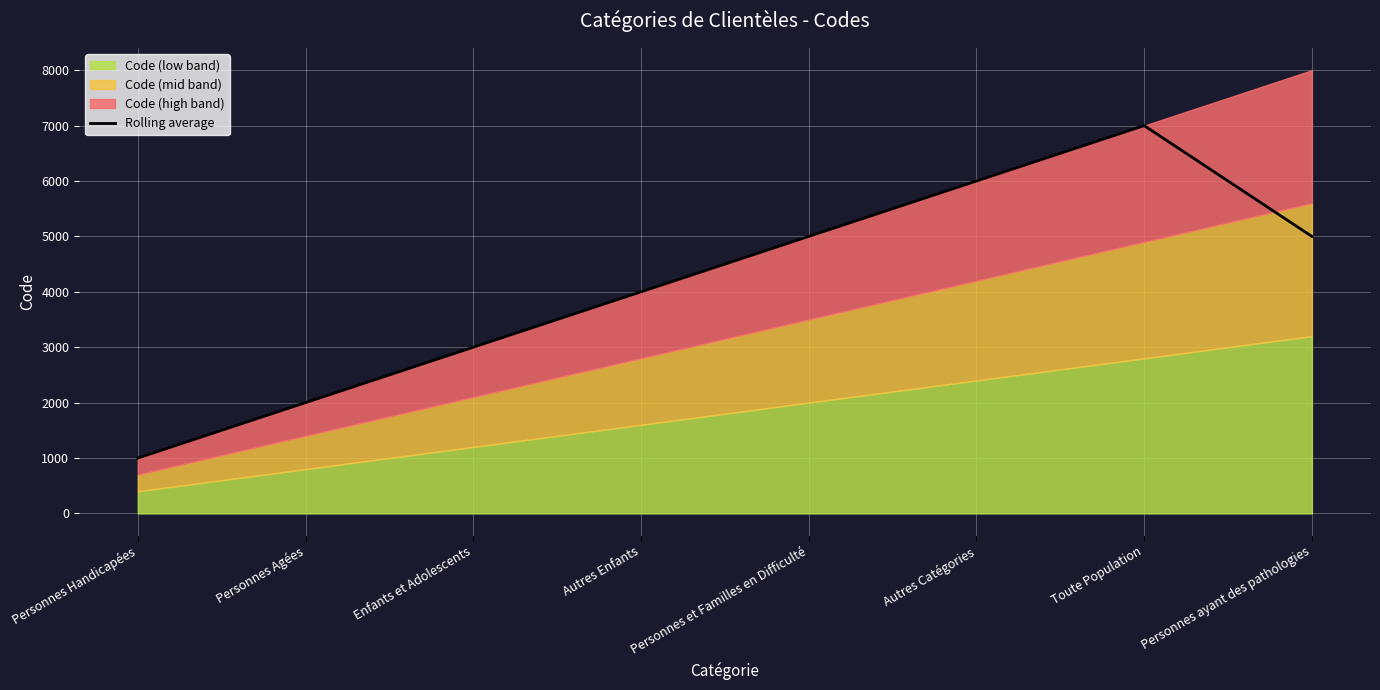

True or false: there are more than 0 points higher than both neighbors.

True